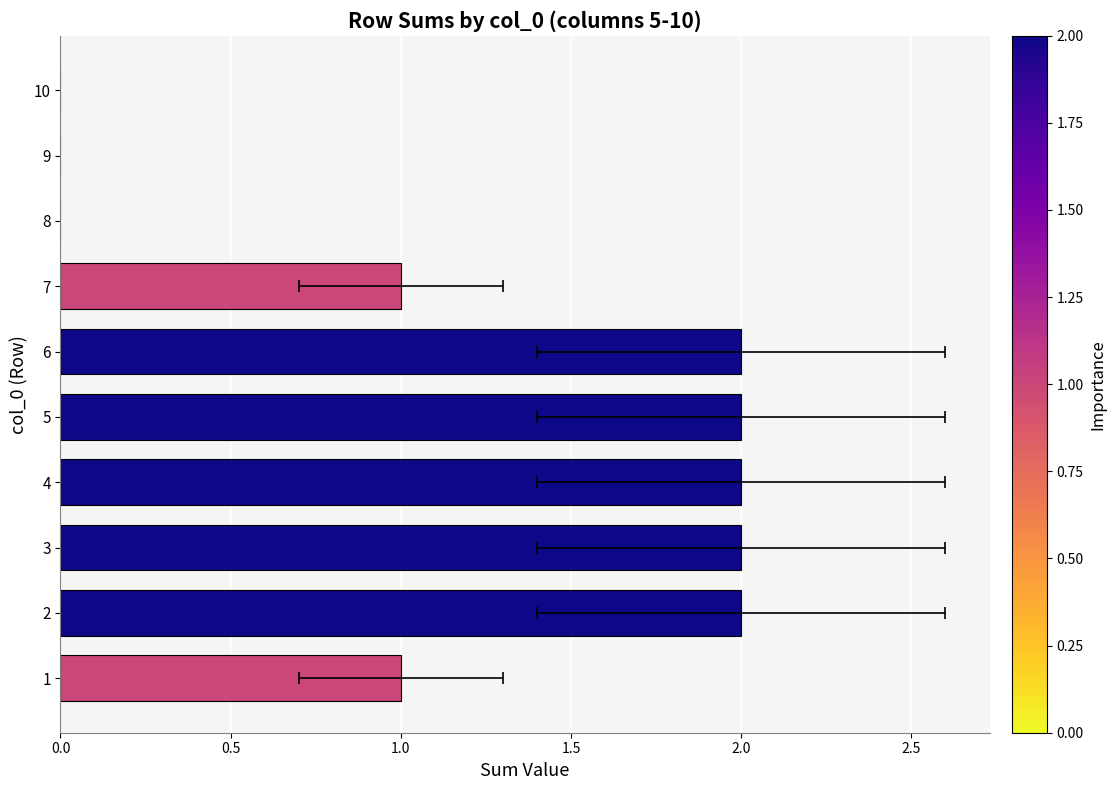

How many bars are there in total?

10